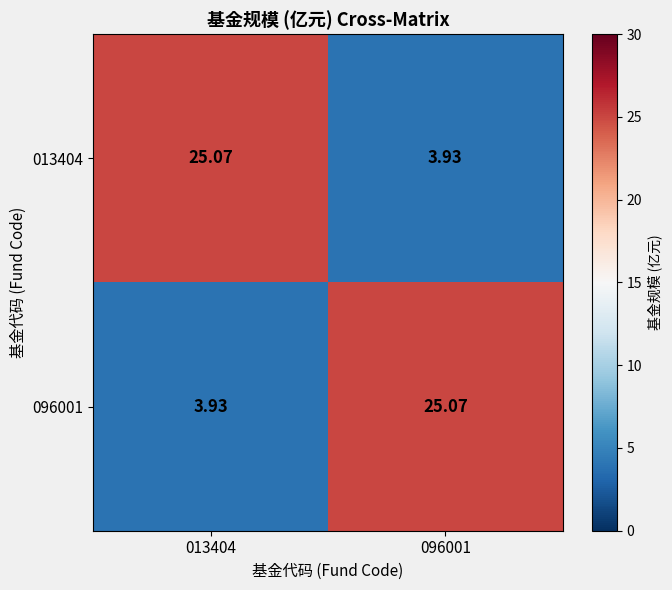

What is the greatest value displayed?

25.1